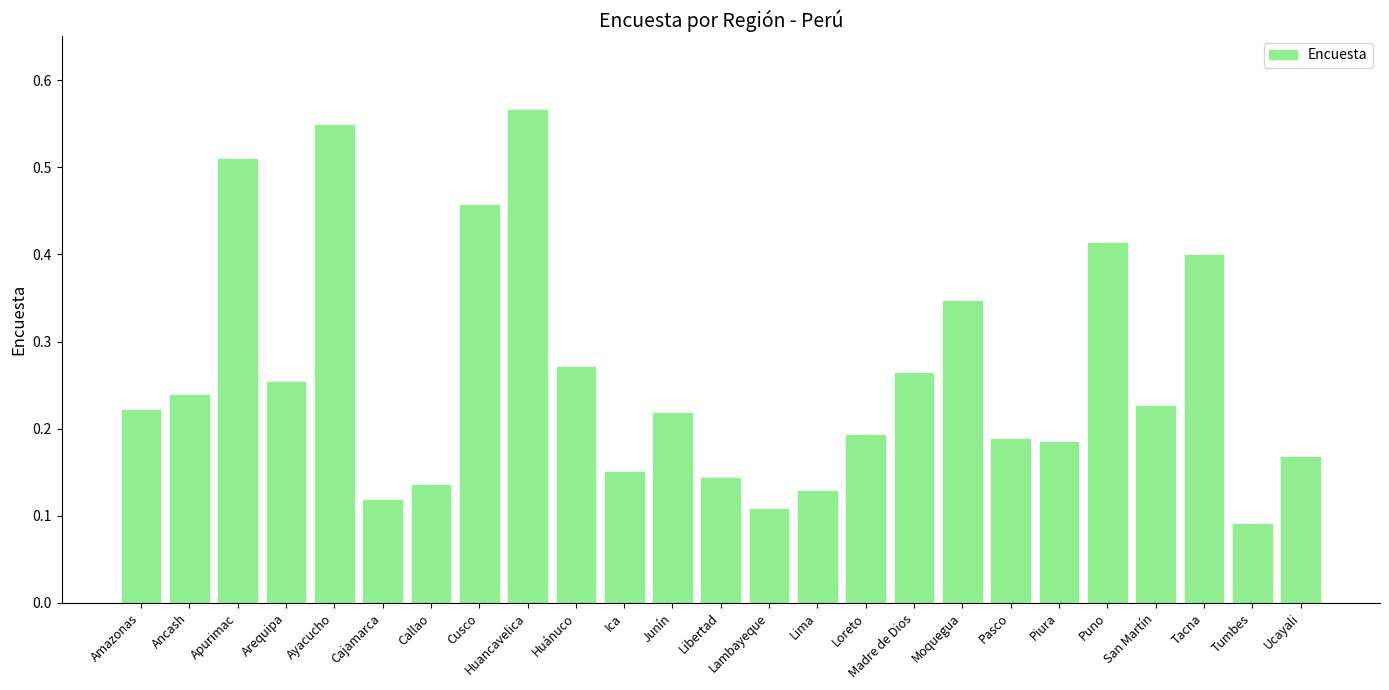

Count the values in the range 0 to 1.

25